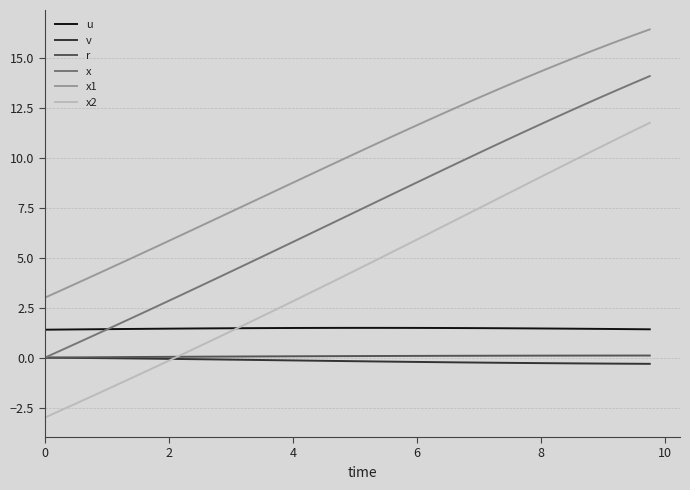

At how many categories does at least one series exceed 0?

40